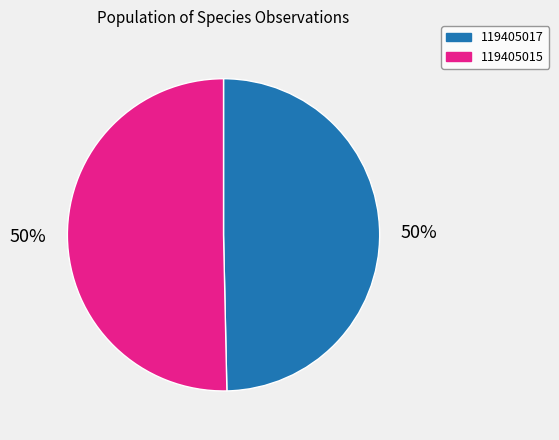

Which slice represents more than half of the pie?

119405015